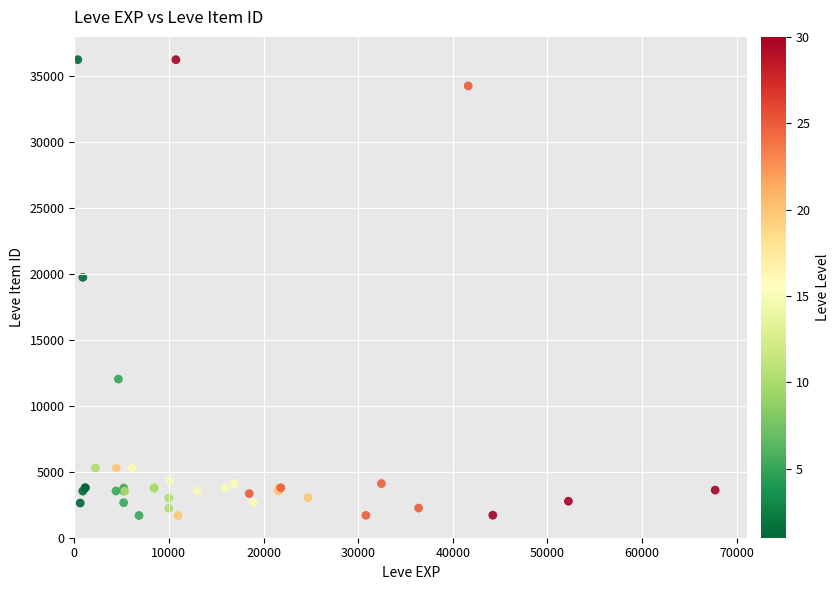

What Y value in the scatter plot is closest to 18967?

19744